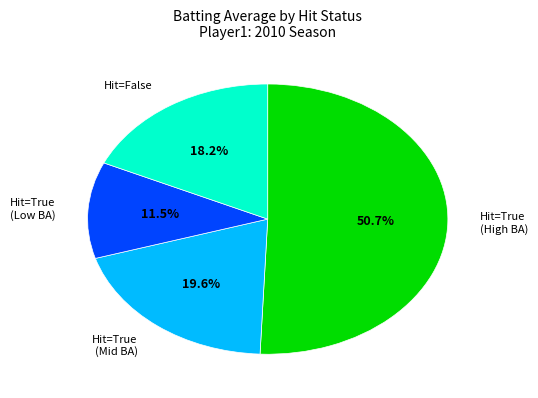

To the nearest percent, what is the average slice percentage?

25%